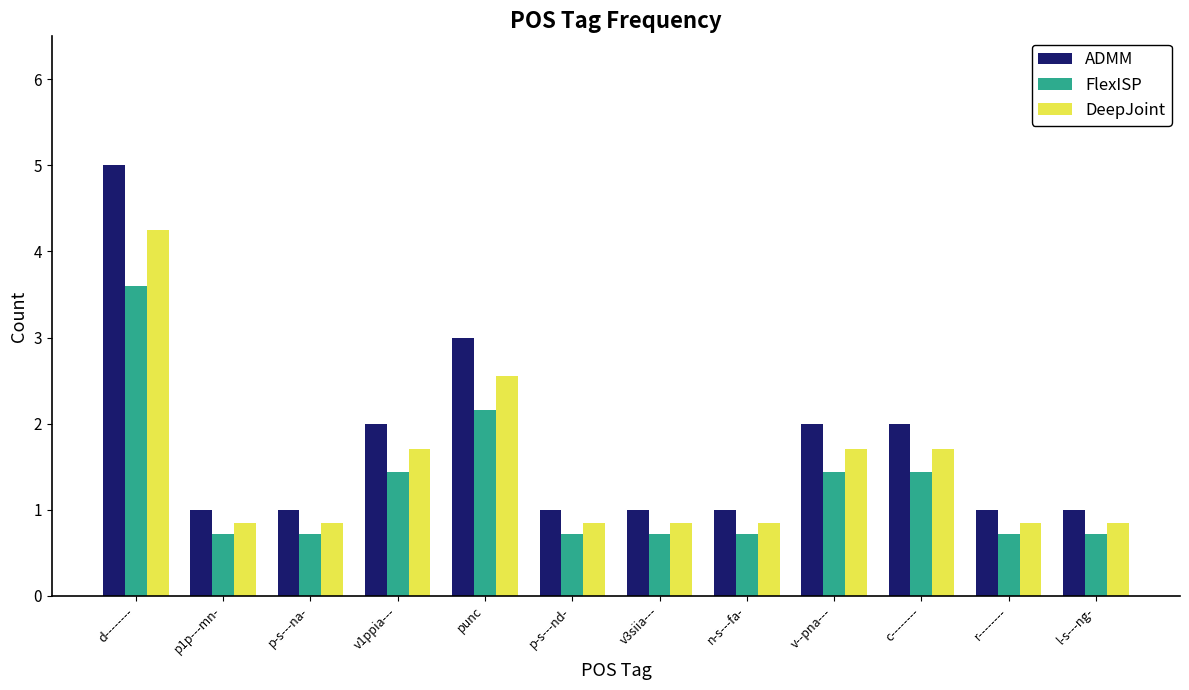

What is the spread (max minus min) of values at c--------?

0.6